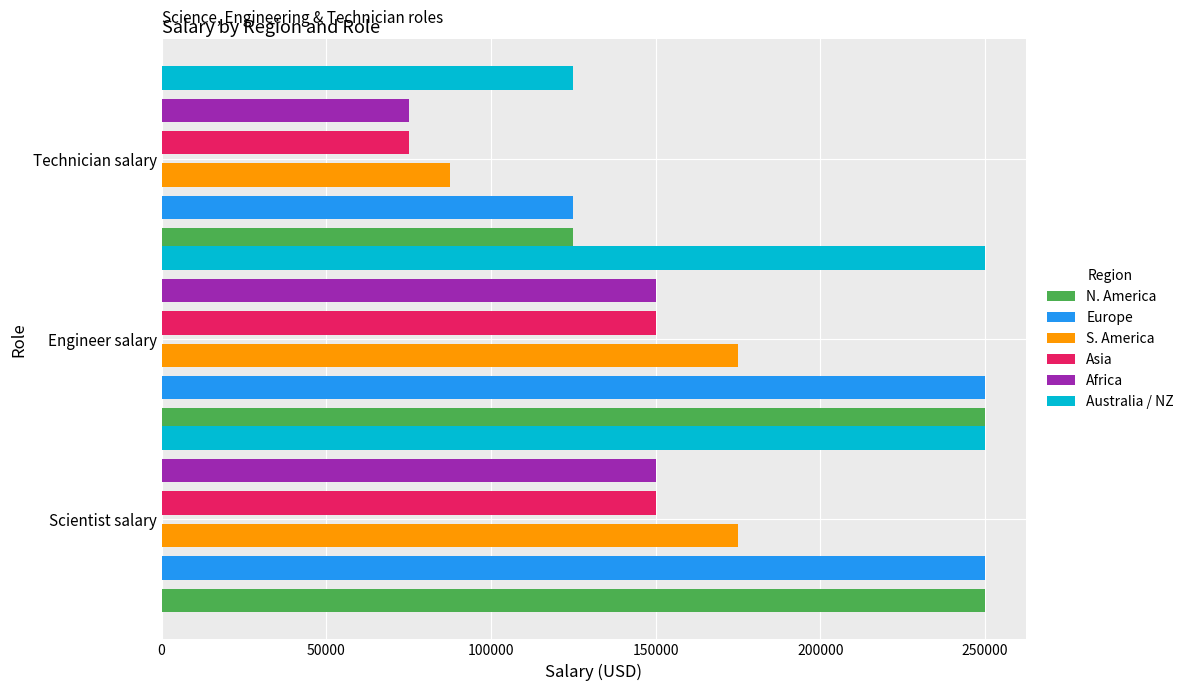

Which series has the largest range (max minus min)?

N. America